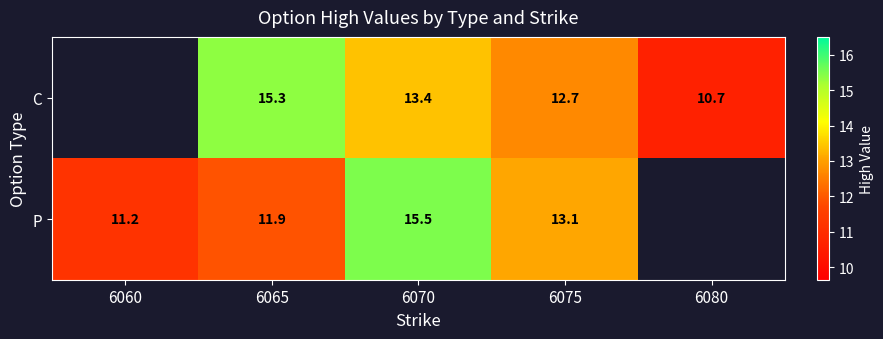

Is the value of P at 6065 greater than the value of C at 6080?

Yes